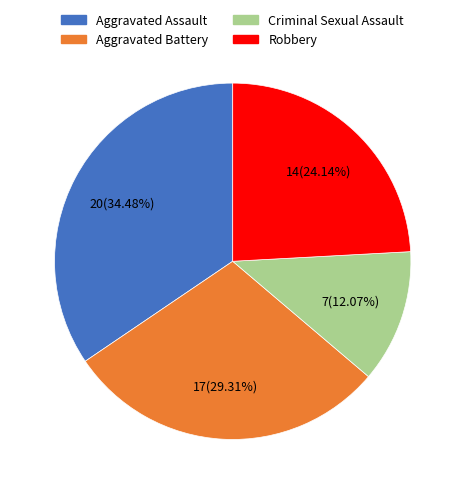

Rank the categories by value from highest to lowest.

Aggravated Assault, Aggravated Battery, Robbery, Criminal Sexual Assault